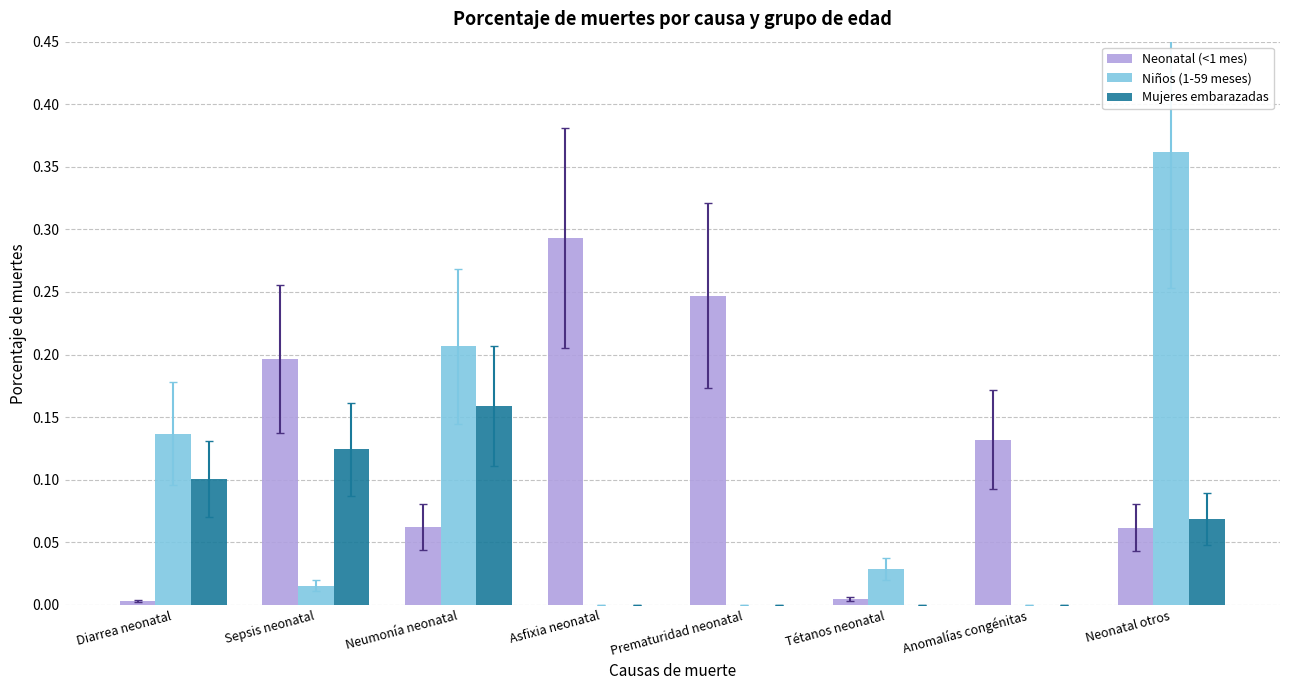

The Niños (1-59 meses) series shows 0.1 at Neonatal otros. True or false?

False